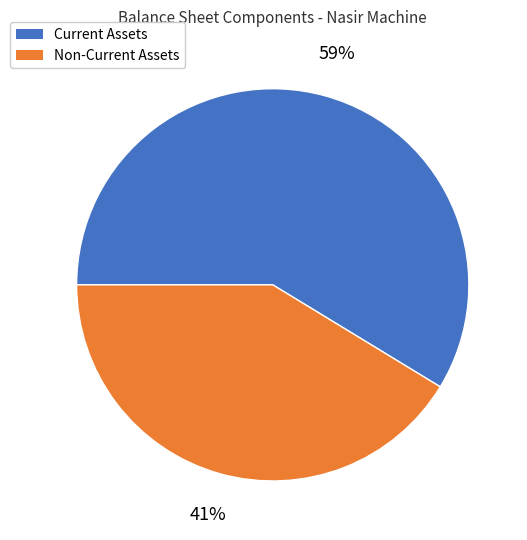

To the nearest percent, what is the average slice percentage?

50%